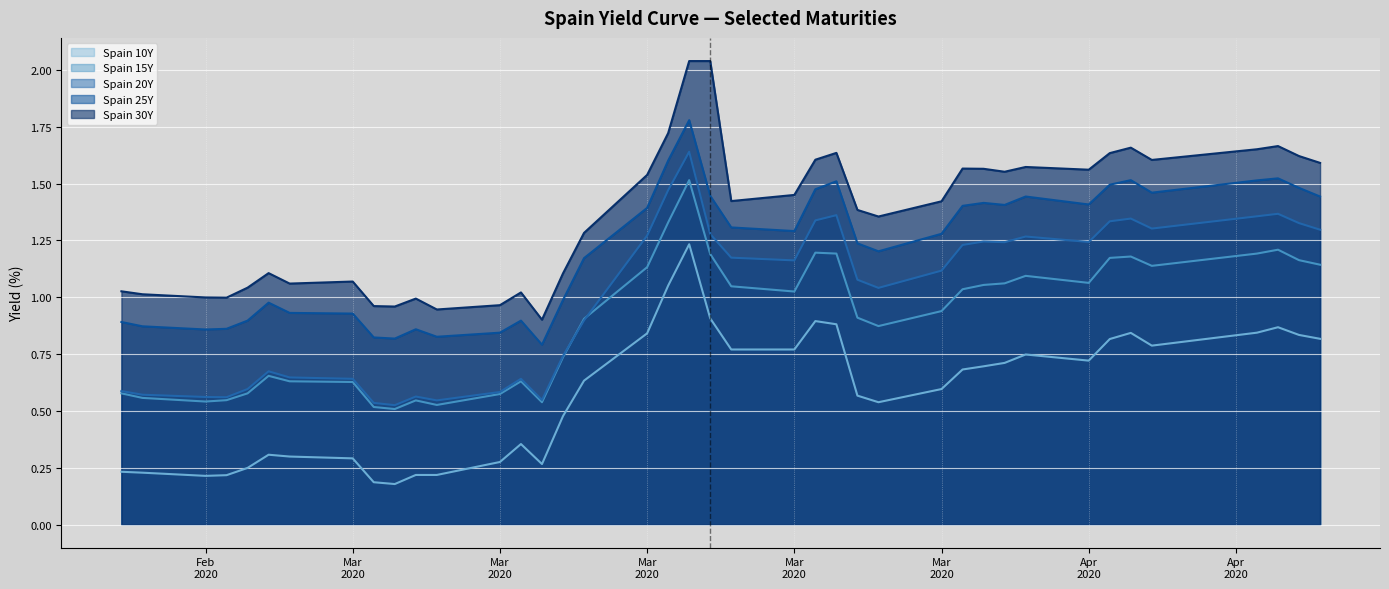

Reading left to right, what are all the values shown in this chart?

Spain 10Y: 0.2	0.2	0.2	0.2	0.2	0.3	0.3	0.3	0.2	0.2	0.2	0.2	0.3	0.4	0.3	0.5	0.6	0.8	1.1	1.2	0.9	0.8	0.8	0.9	0.9	0.6	0.5	0.6	0.7	0.7	0.7	0.7	0.7	0.8	0.8	0.8	0.8	0.9	0.8	0.8
Spain 15Y: 0.6	0.6	0.5	0.5	0.6	0.7	0.6	0.6	0.5	0.5	0.5	0.5	0.6	0.6	0.5	0.7	0.9	1.1	1.3	1.5	1.2	1.0	1.0	1.2	1.2	0.9	0.9	0.9	1.0	1.1	1.1	1.1	1.1	1.2	1.2	1.1	1.2	1.2	1.2	1.1
Spain 20Y: 0.6	0.6	0.6	0.6	0.6	0.7	0.6	0.6	0.5	0.5	0.6	0.5	0.6	0.6	0.5	0.7	0.9	1.3	1.5	1.6	1.3	1.2	1.2	1.3	1.4	1.1	1.0	1.1	1.2	1.2	1.2	1.3	1.2	1.3	1.3	1.3	1.4	1.4	1.3	1.3
Spain 25Y: 0.9	0.9	0.9	0.9	0.9	1.0	0.9	0.9	0.8	0.8	0.9	0.8	0.8	0.9	0.8	1.0	1.2	1.4	1.6	1.8	1.4	1.3	1.3	1.5	1.5	1.2	1.2	1.3	1.4	1.4	1.4	1.4	1.4	1.5	1.5	1.5	1.5	1.5	1.5	1.4
Spain 30Y: 1.0	1.0	1.0	1.0	1.0	1.1	1.1	1.1	1.0	1.0	1.0	0.9	1.0	1.0	0.9	1.1	1.3	1.5	1.7	2.0	2.0	1.4	1.4	1.6	1.6	1.4	1.4	1.4	1.6	1.6	1.6	1.6	1.6	1.6	1.7	1.6	1.7	1.7	1.6	1.6